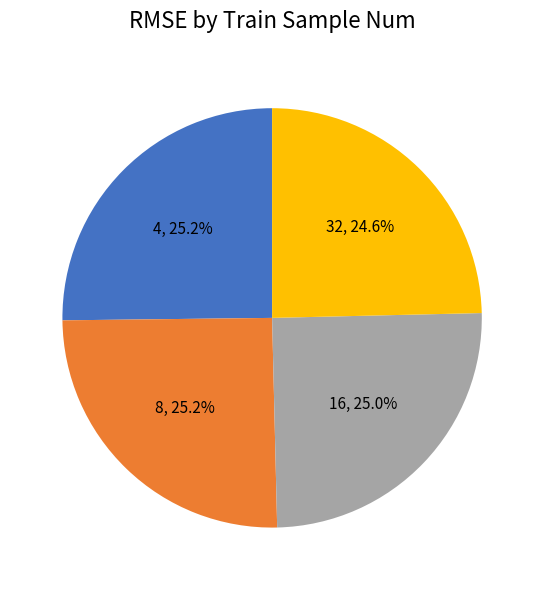

What percentage is the 8 slice, to the nearest percent?

25%